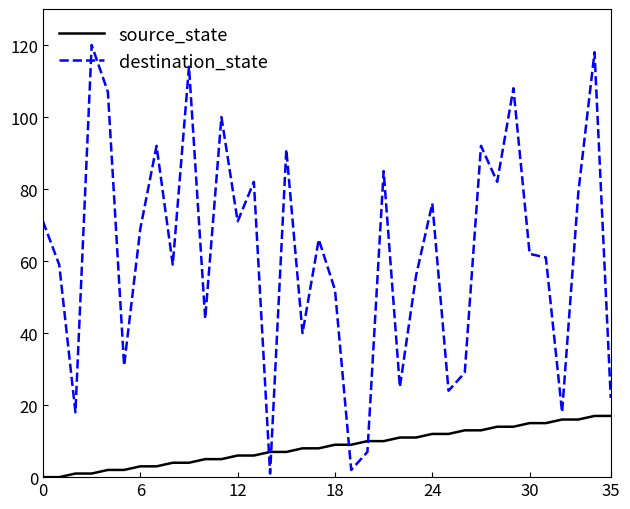

Which series has the largest total across all categories?

destination_state